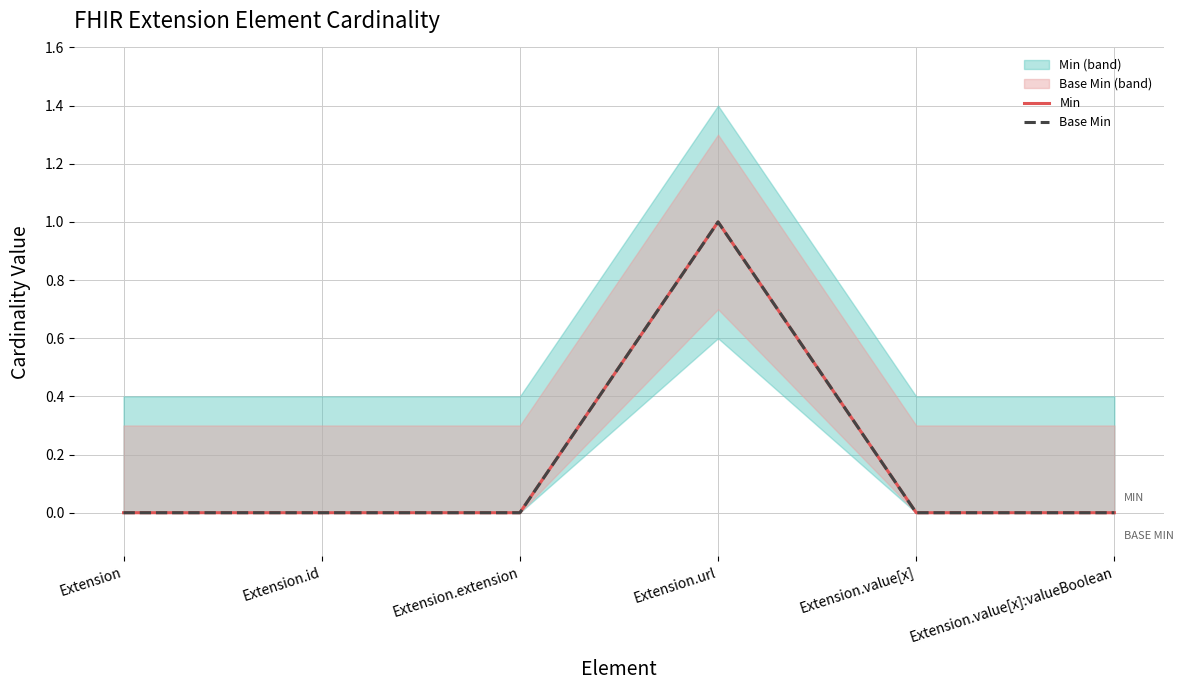

Which category has the lowest value across all series?

Extension